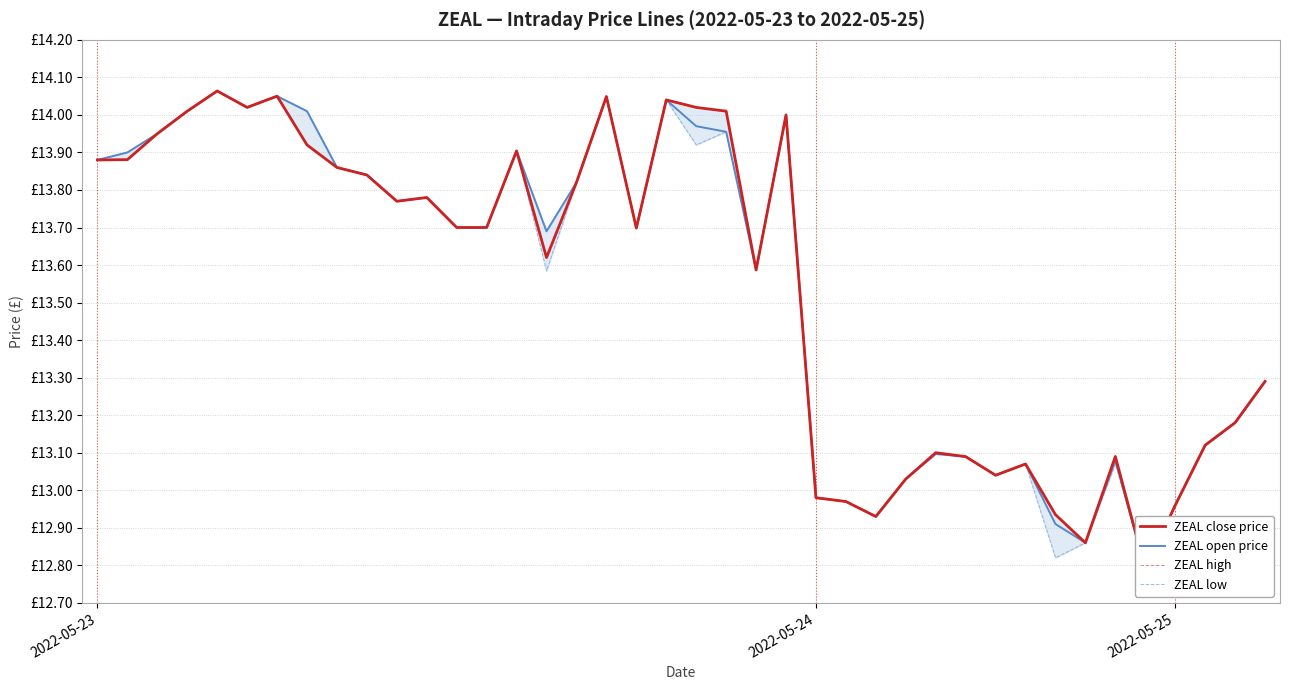

At which category does the chart reach its minimum across all series?

35